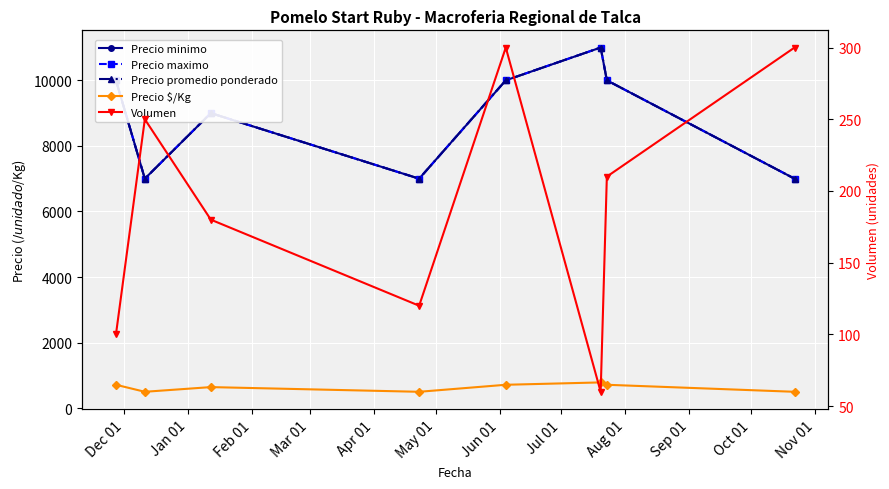

Rank the series by their maximum value, from highest to lowest.

Precio minimo, Precio maximo, Precio promedio ponderado, Precio $/Kg, Volumen